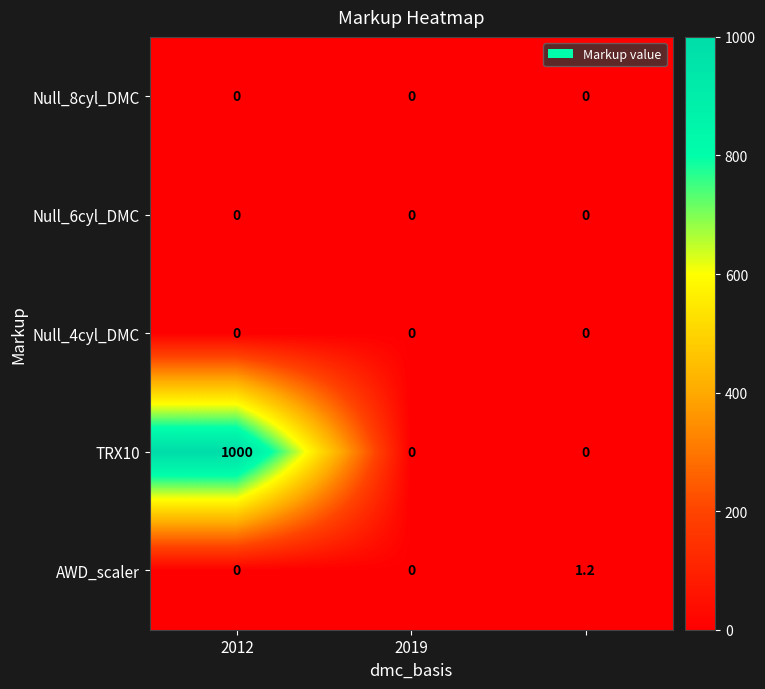

Which series has the largest range (max minus min)?

TRX10